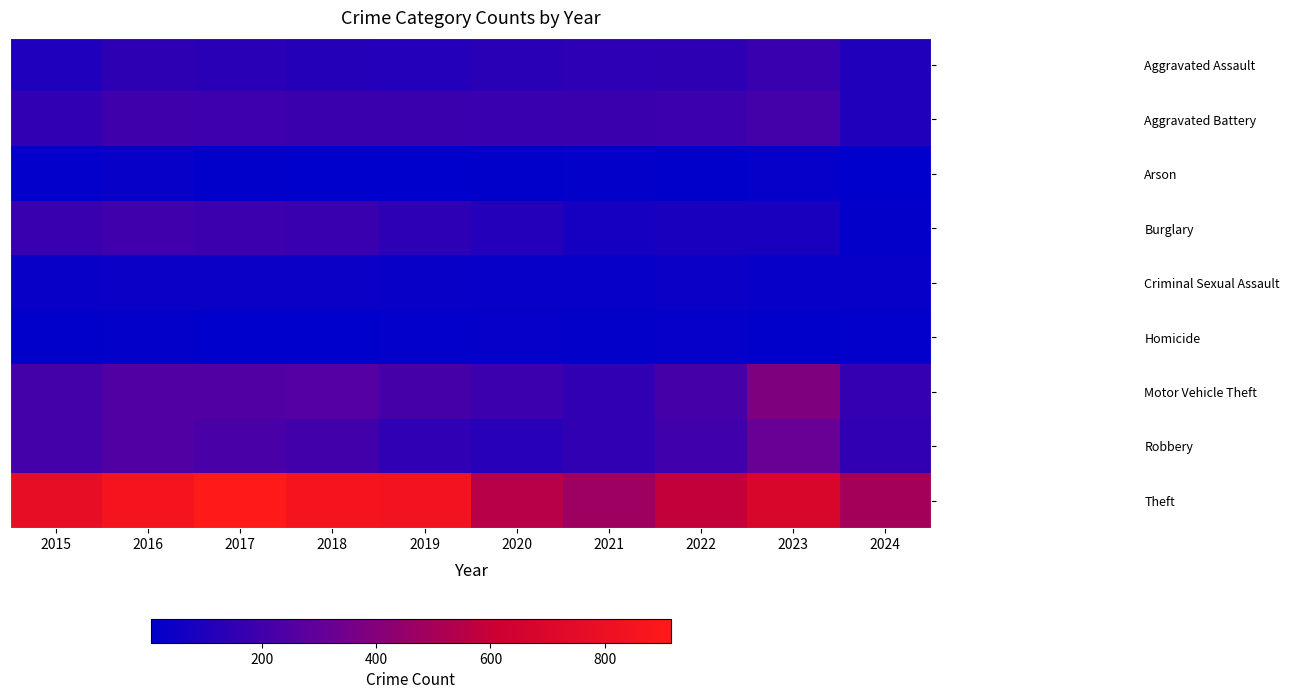

What is the greatest value displayed?

916